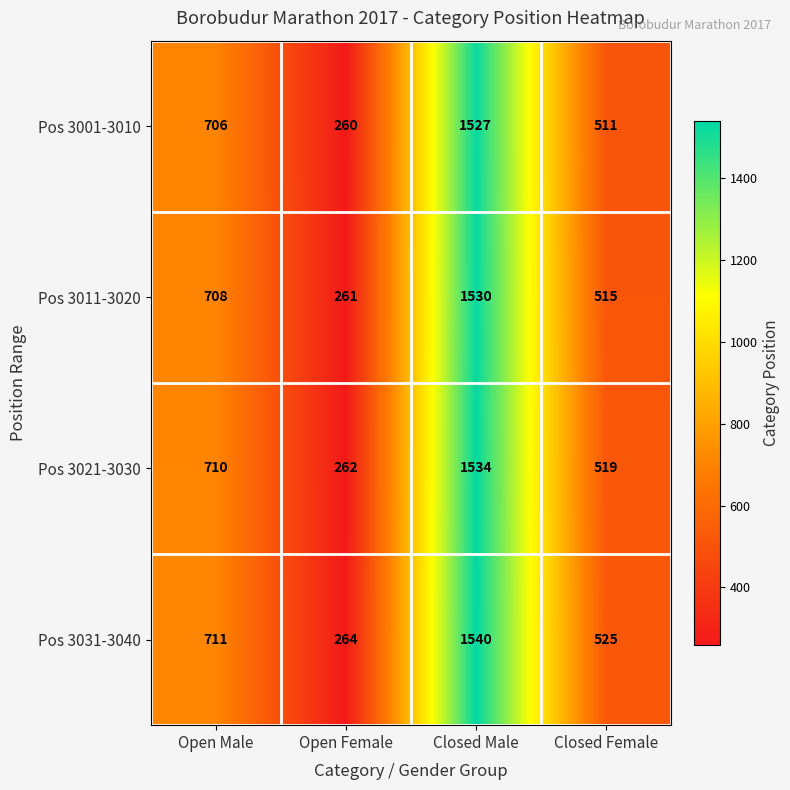

Read the Pos 3031-3040 value at Open Female.

264